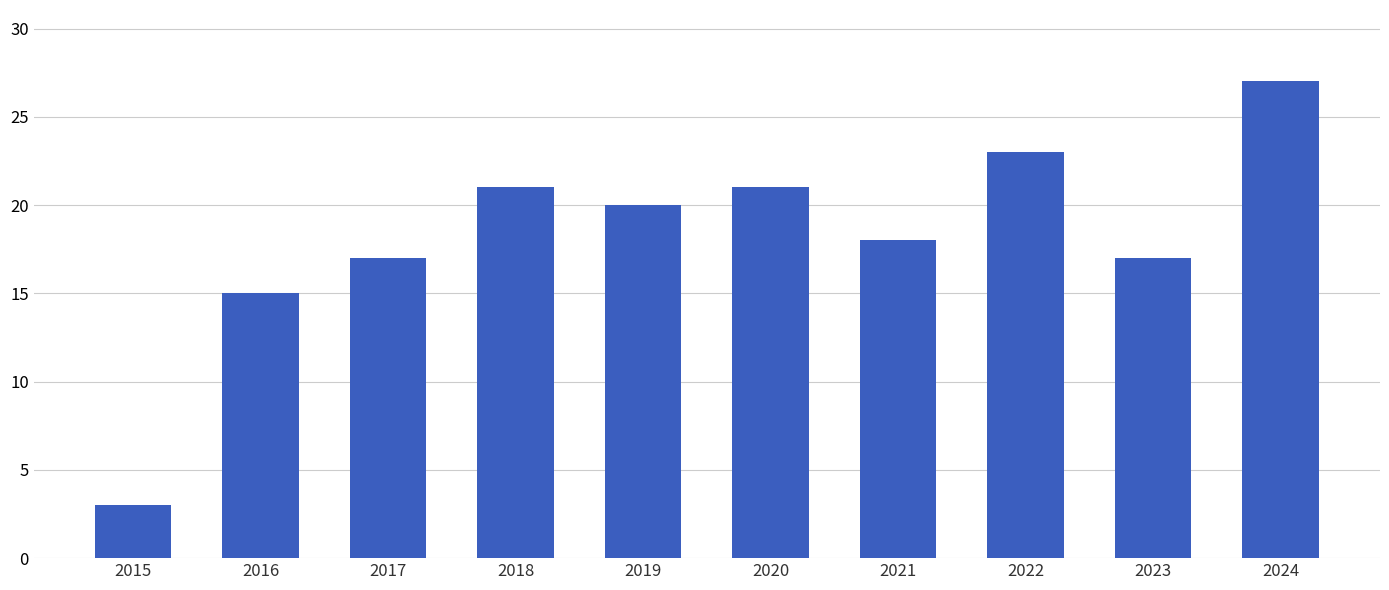

Read the value at 2023.

17